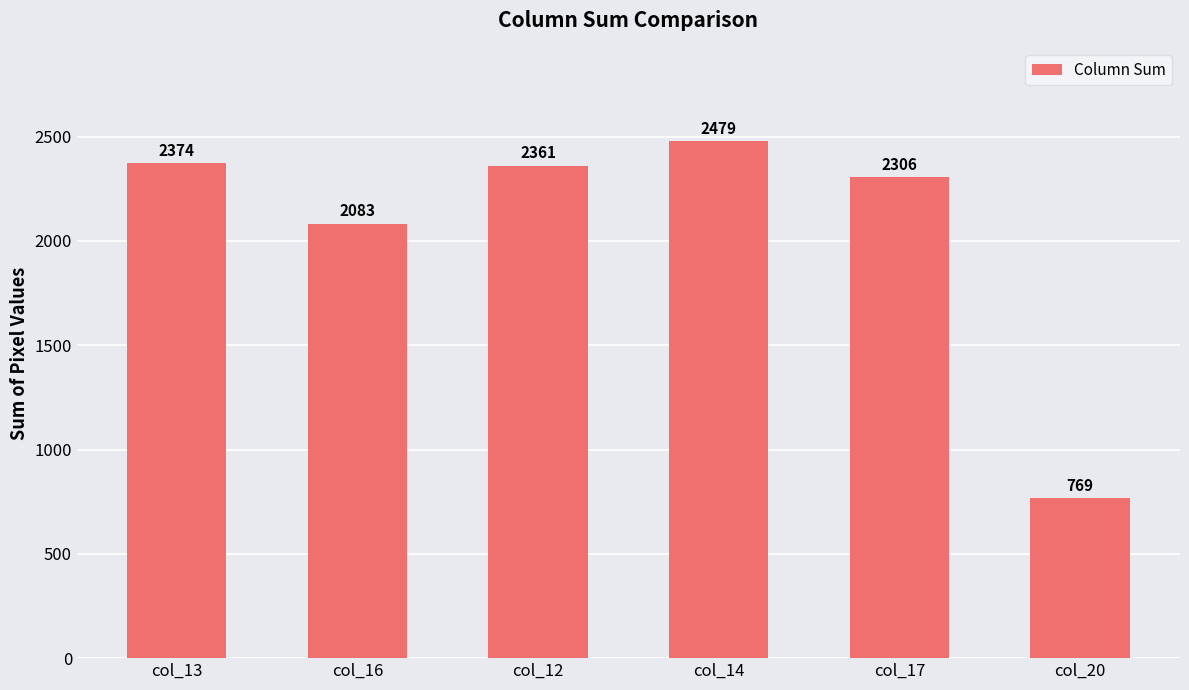

List the labels in order of value, largest first.

col_14, col_13, col_12, col_17, col_16, col_20